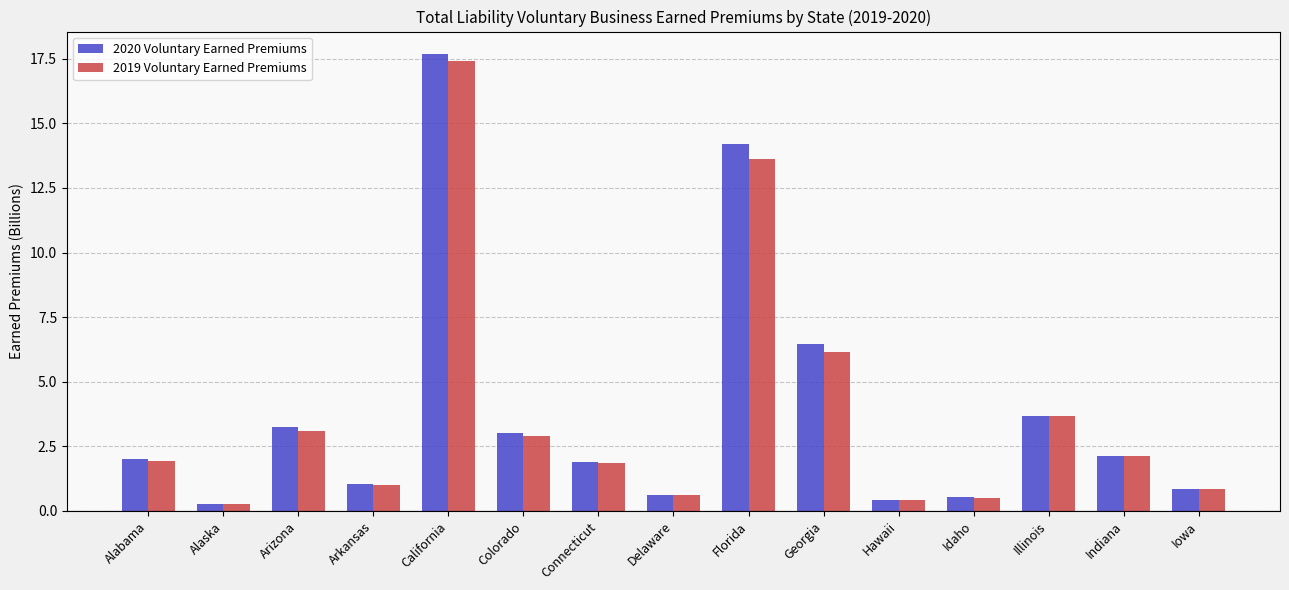

How many categories are shown in the chart?

15